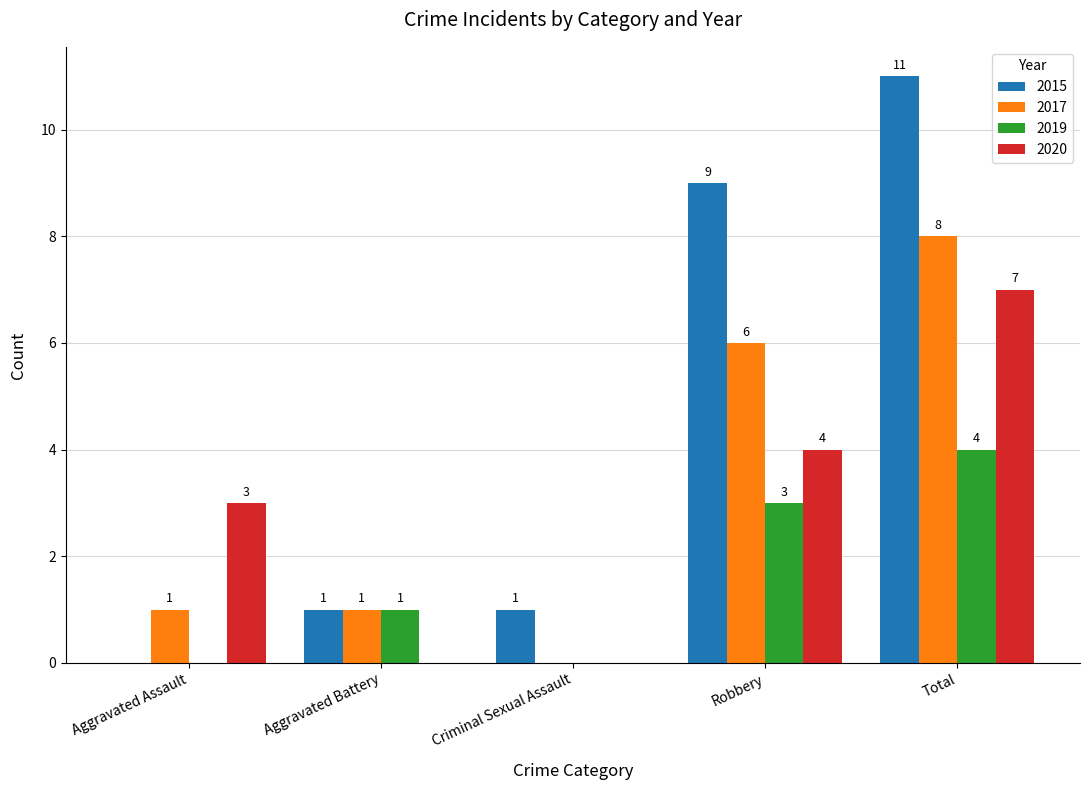

How many series are shown in this chart?

4